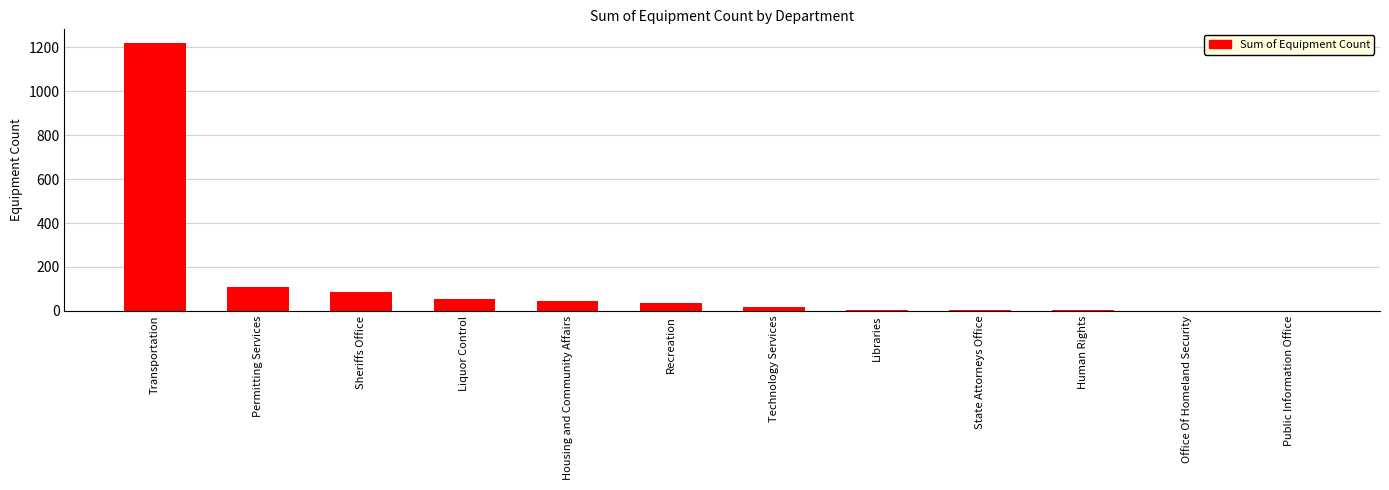

How many categories are shown in the chart?

12